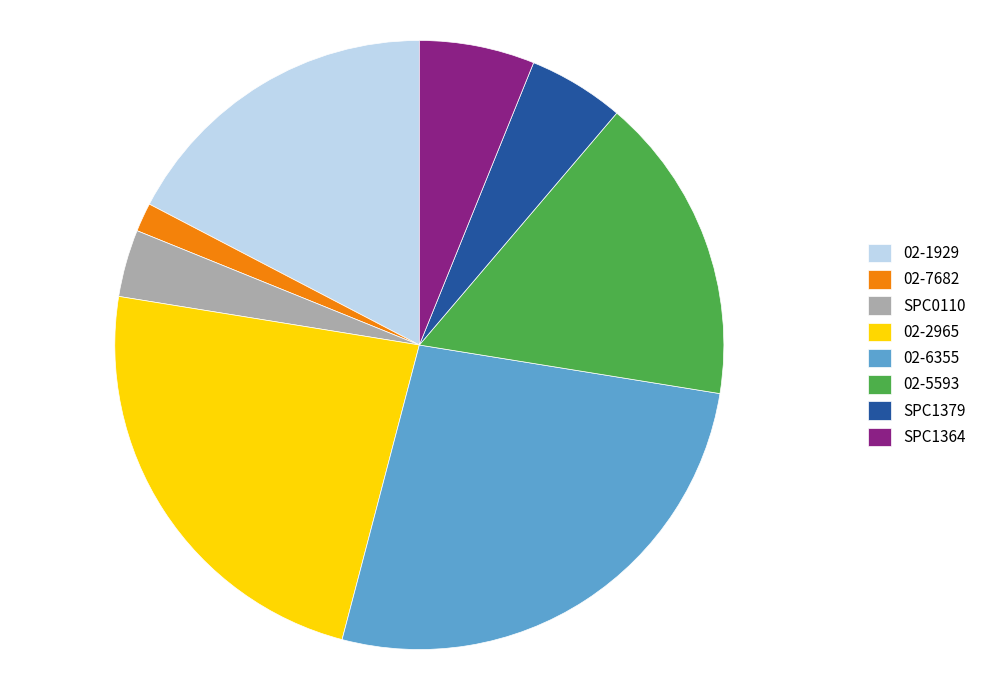

Count the number of slices in the pie.

8